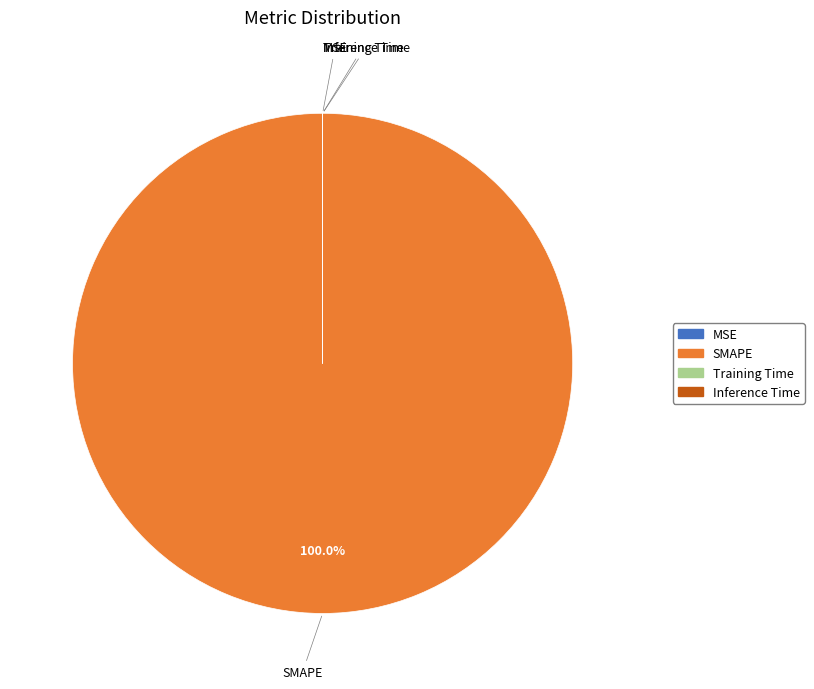

To the nearest percent, what is the average slice percentage?

25%